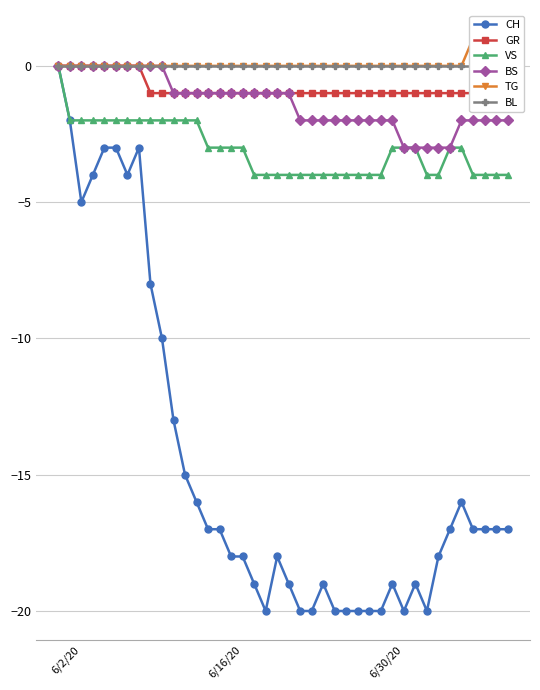

Where is the first local minimum for CH?

6/2/20